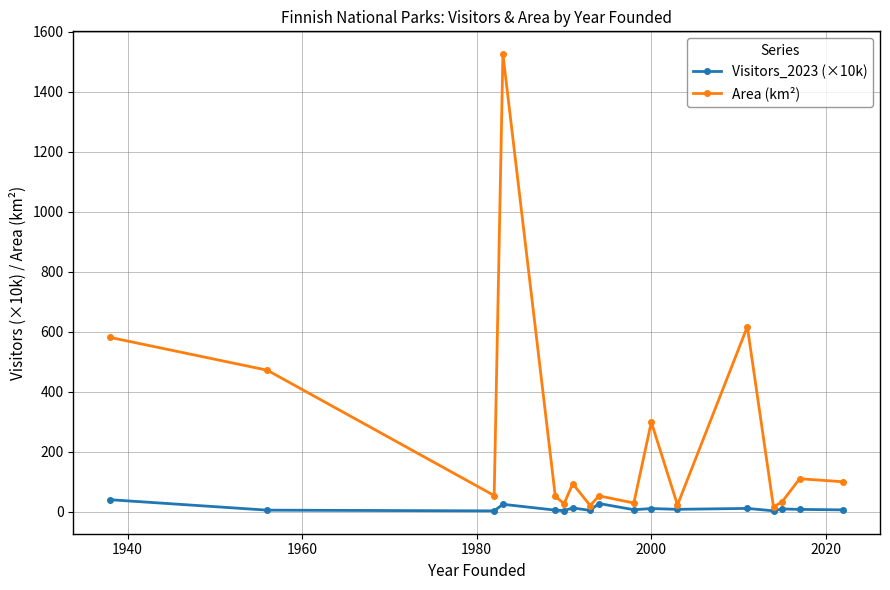

Rank the series by their maximum value, from lowest to highest.

Visitors_2023 (×10k), Area (km²)